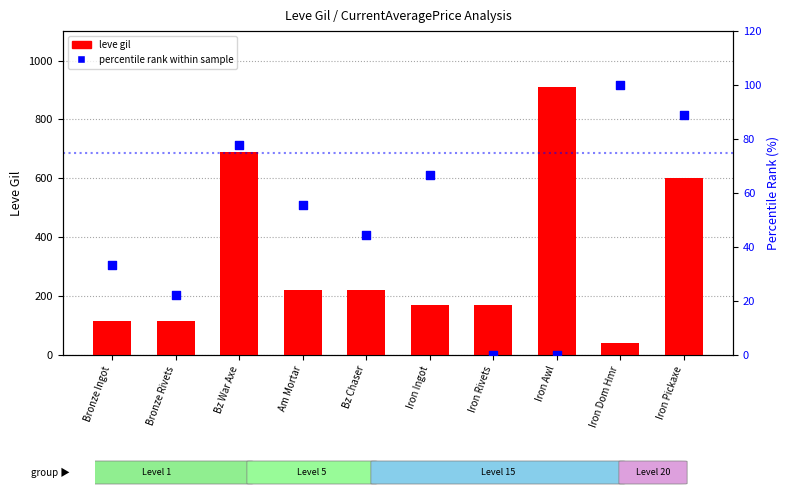

Which series reaches the maximum Y coordinate?

leve gil